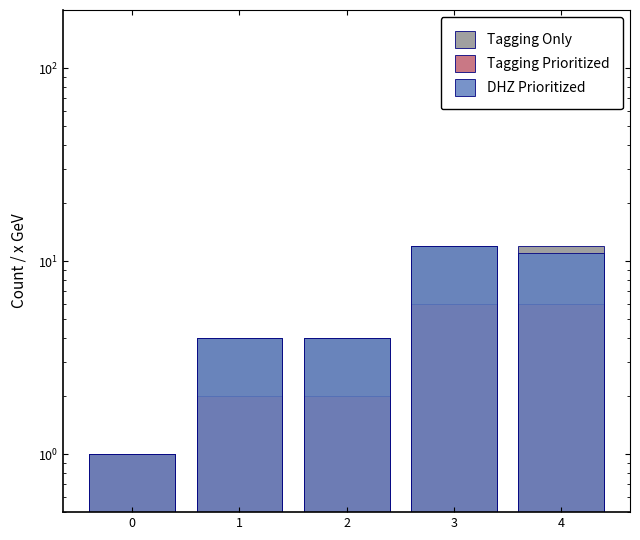

What is the minimum value for Tagging Only?

1